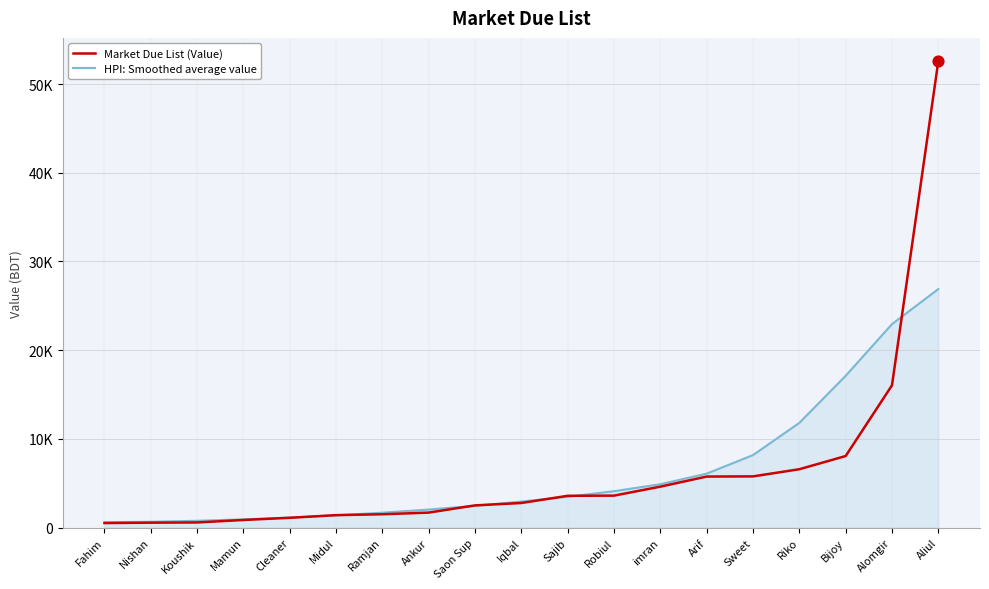

Is the value of HPI: Smoothed average value at Fahim greater than the value of Market Due List (Value) at Bijoy?

No